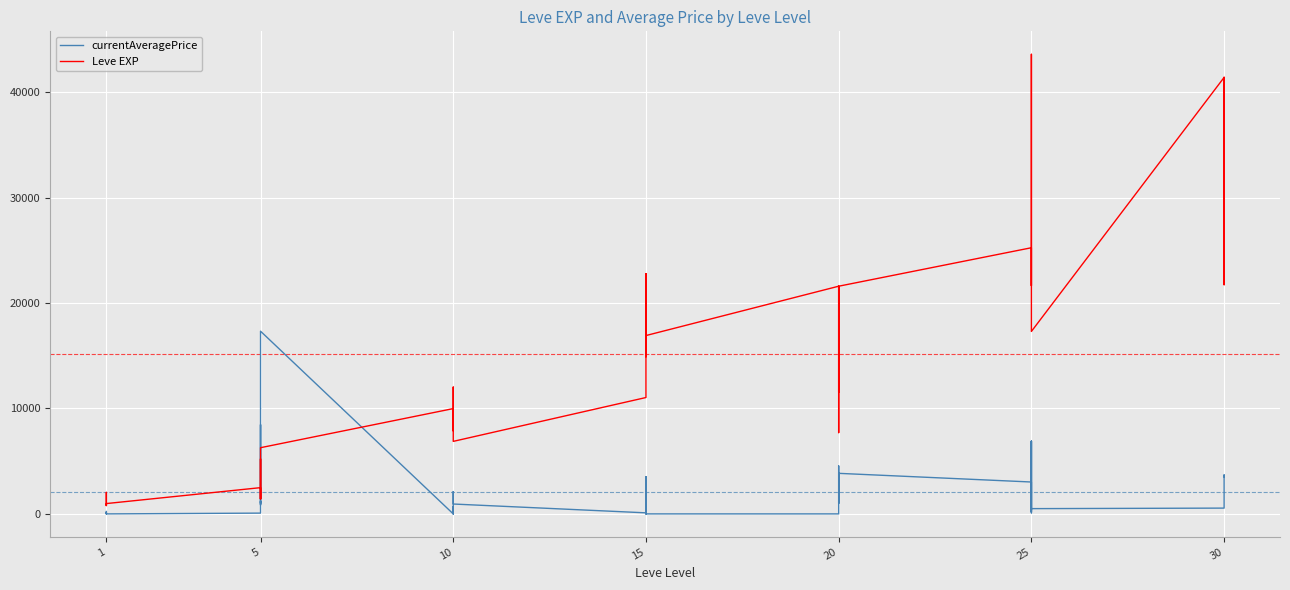

What is the maximum value for Leve EXP?

43600.0